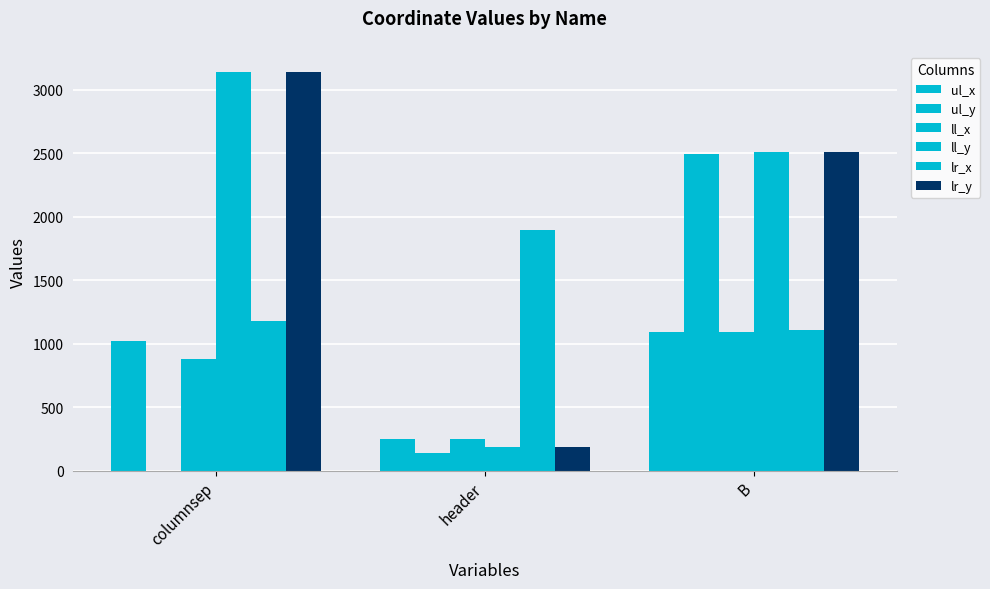

List the series in order of their peak value, lowest first.

ul_x, ll_x, lr_x, ul_y, ll_y, lr_y